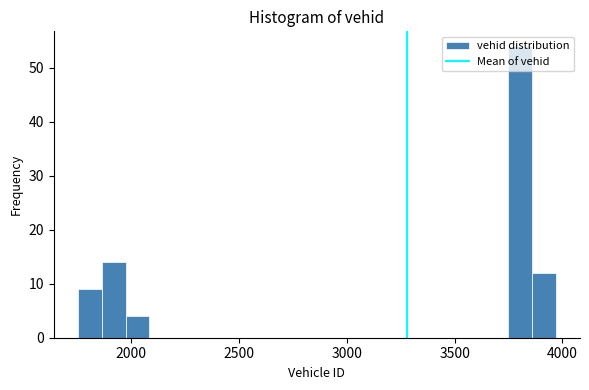

Around what value on the x-axis is the tallest bar? Give the approximate position of its centre, as read against the axis.

3800